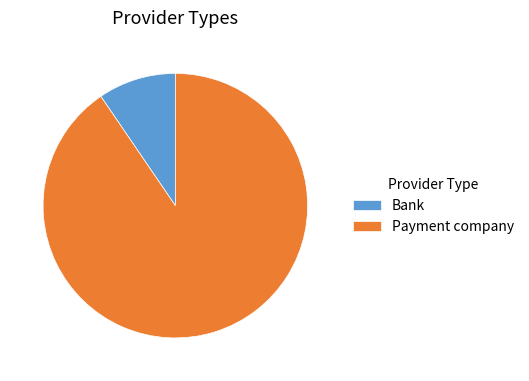

Which slice is the smallest?

Bank